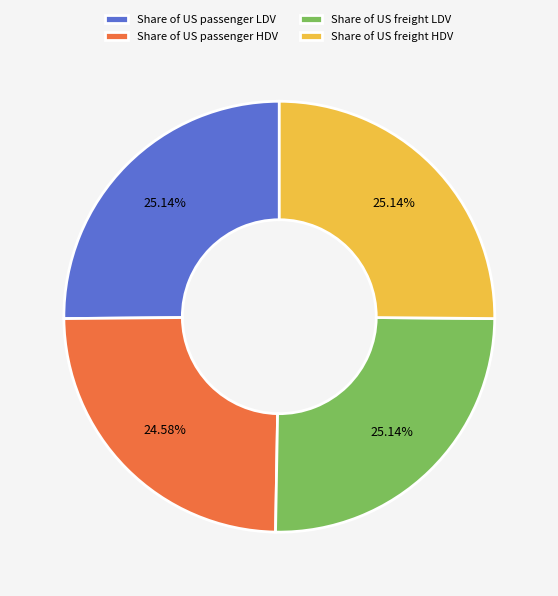

Does any single category account for the majority?

No